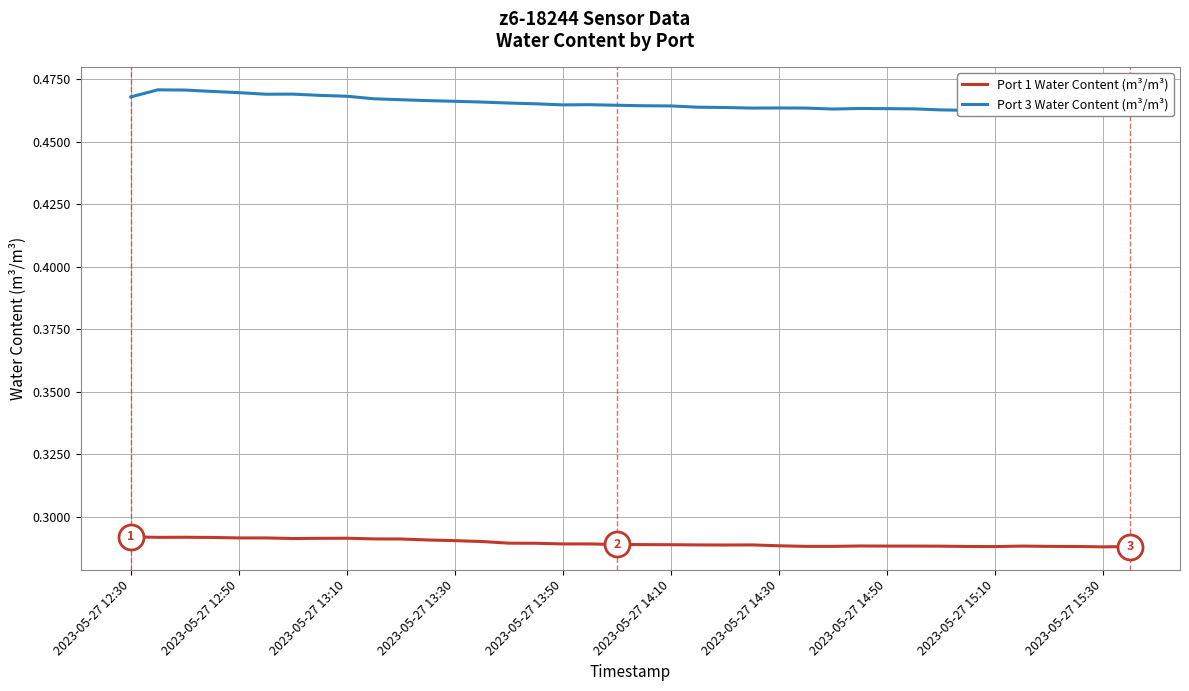

Is it true that Port 1 Water Content (m³/m³) equals 0.3 at 15?

True